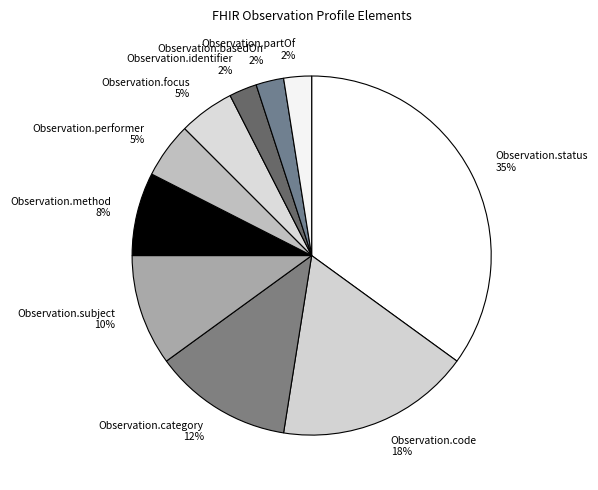

Is Observation.identifier the majority of the pie?

No